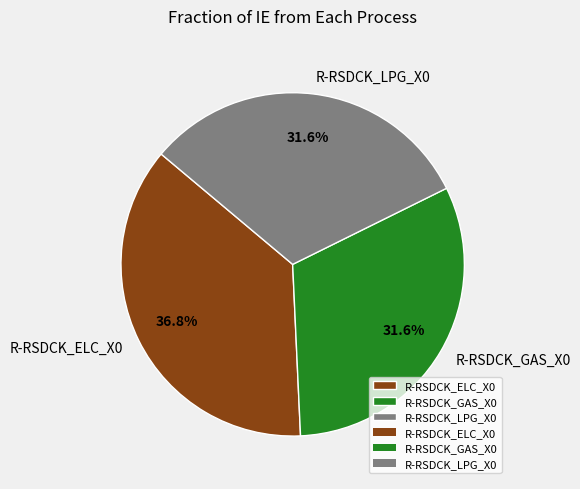

What is the total percentage of R-RSDCK_GAS_X0 and R-RSDCK_LPG_X0?

63.2%